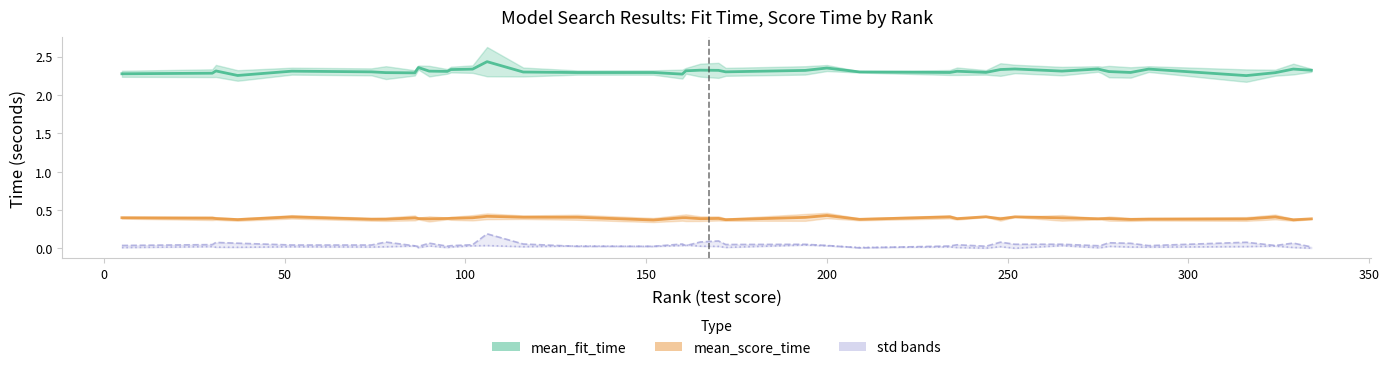

Reading left to right, extract all data points from this chart.

mean_fit_time: 2.3	2.3	2.3	2.3	2.3	2.3	2.3	2.3	2.4	2.3	2.3	2.3	2.3	2.4	2.3	2.3	2.3	2.3	2.3	2.3	2.3	2.3	2.3	2.4	2.3	2.3	2.3	2.3	2.3	2.3	2.3	2.3	2.3	2.3	2.3	2.3	2.3	2.3	2.3	2.3
mean_score_time: 0.4	0.4	0.4	0.4	0.4	0.4	0.4	0.4	0.4	0.4	0.4	0.4	0.4	0.4	0.4	0.4	0.4	0.4	0.4	0.4	0.4	0.4	0.4	0.4	0.4	0.4	0.4	0.4	0.4	0.4	0.4	0.4	0.4	0.4	0.4	0.4	0.4	0.4	0.4	0.4
std_fit_time: 0.0	0.1	0.1	0.1	0.0	0.0	0.1	0.0	0.0	0.1	0.0	0.0	0.0	0.2	0.1	0.0	0.0	0.1	0.0	0.1	0.1	0.1	0.1	0.0	0.0	0.0	0.0	0.0	0.1	0.1	0.1	0.0	0.0	0.1	0.1	0.0	0.1	0.0	0.1	0.0
std_score_time: 0.0	0.0	0.0	0.0	0.0	0.0	0.0	0.0	0.0	0.0	0.0	0.0	0.0	0.0	0.0	0.0	0.0	0.0	0.0	0.0	0.0	0.0	0.0	0.0	0.0	0.0	0.0	0.0	0.0	0.0	0.0	0.0	0.0	0.0	0.0	0.0	0.0	0.0	0.0	0.0